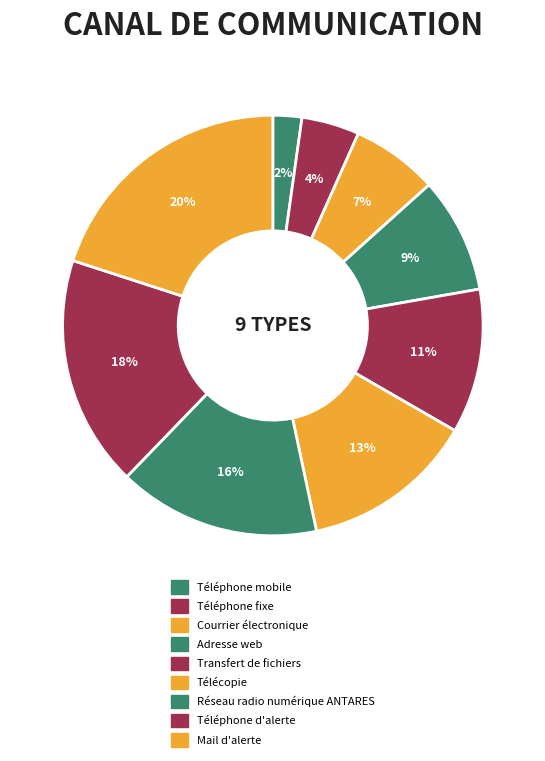

How many segments does this pie chart have?

9